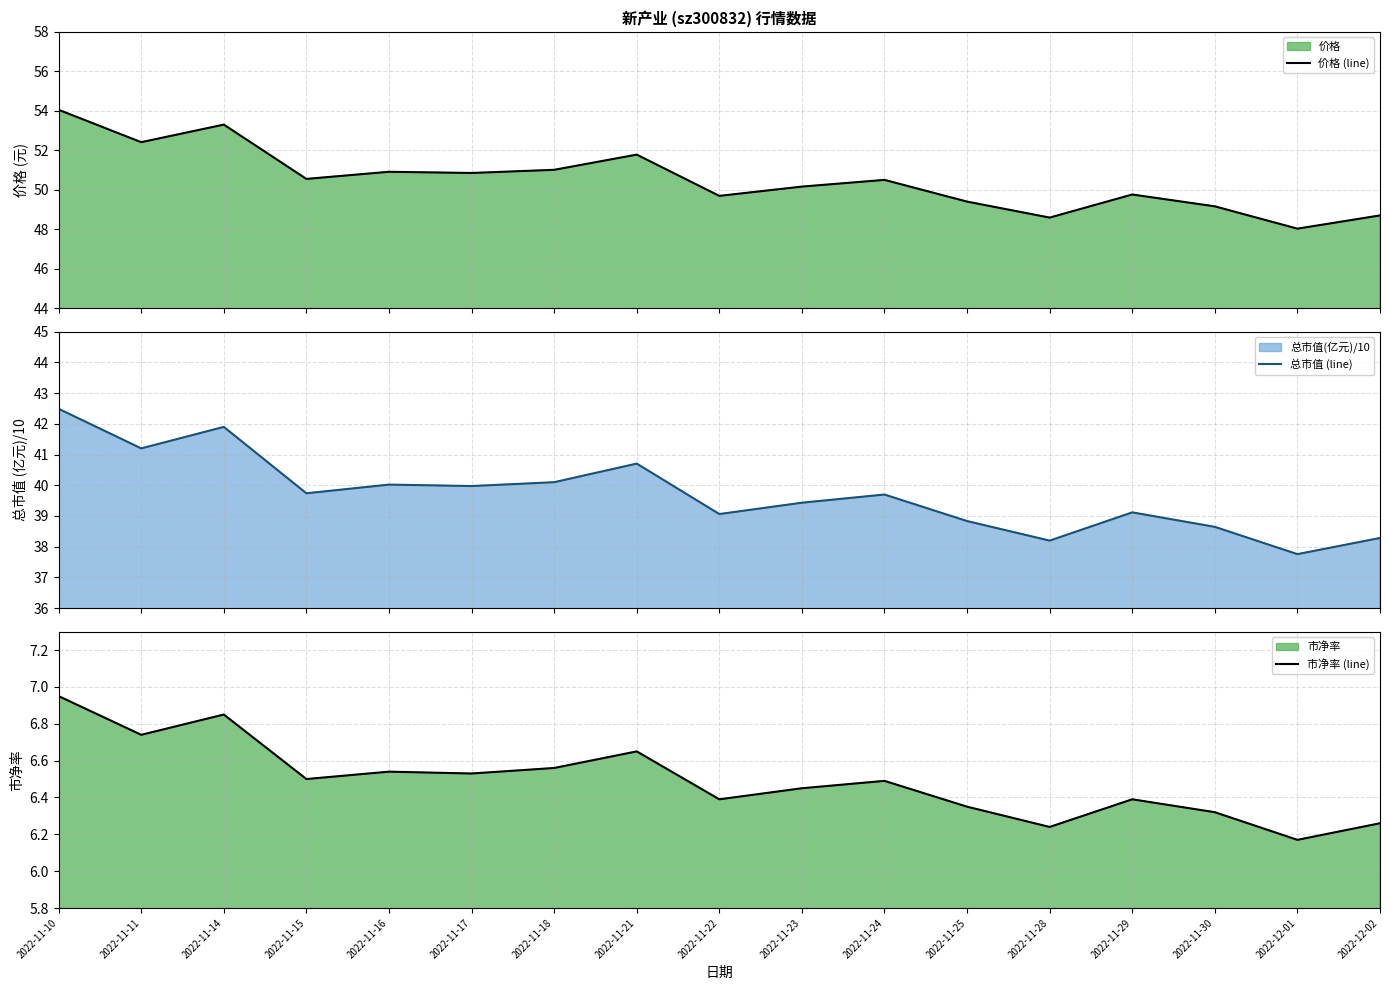

Which series has the largest total across all categories?

价格 (line)